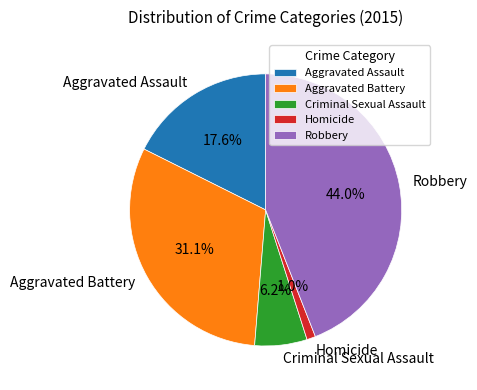

Does any single category account for the majority?

No